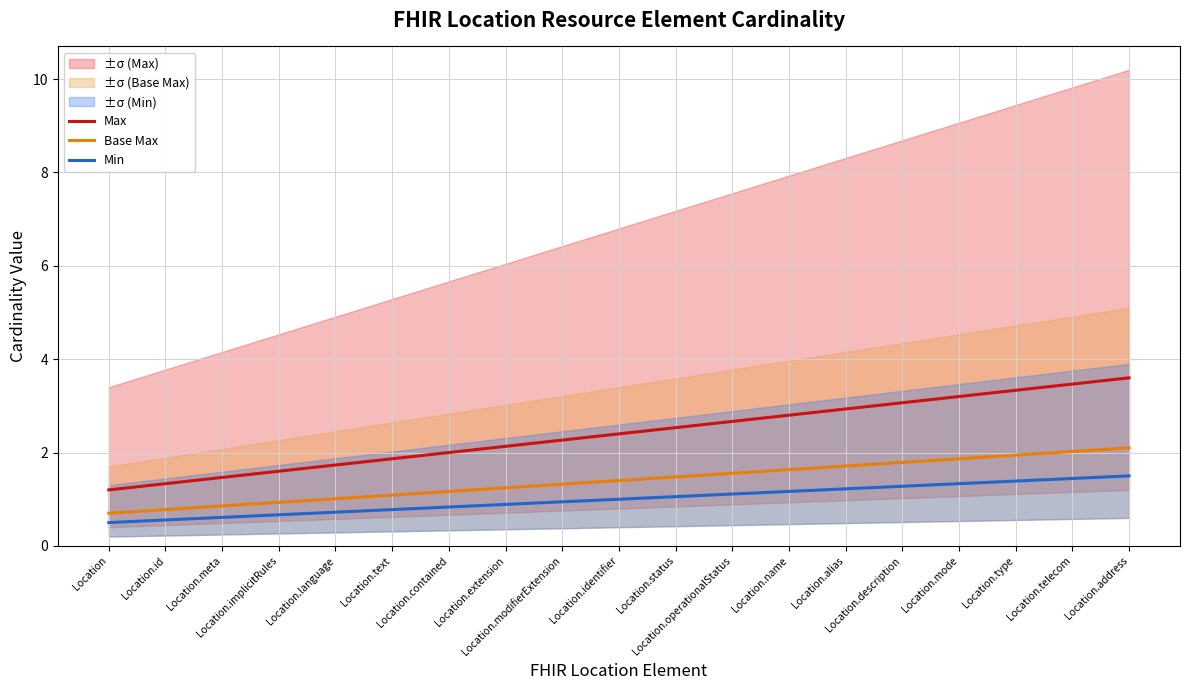

Reading left to right, list all the values displayed in this chart.

Max: Location=1.2	Location.id=1.3	Location.meta=1.5	Location.implicitRules=1.6	Location.language=1.7	Location.text=1.9	Location.contained=2.0	Location.extension=2.1	Location.modifierExtension=2.3	Location.identifier=2.4	Location.status=2.5	Location.operationalStatus=2.7	Location.name=2.8	Location.alias=2.9	Location.description=3.1	Location.mode=3.2	Location.type=3.3	Location.telecom=3.5	Location.address=3.6
Base Max: Location=0.7	Location.id=0.8	Location.meta=0.9	Location.implicitRules=0.9	Location.language=1.0	Location.text=1.1	Location.contained=1.2	Location.extension=1.2	Location.modifierExtension=1.3	Location.identifier=1.4	Location.status=1.5	Location.operationalStatus=1.6	Location.name=1.6	Location.alias=1.7	Location.description=1.8	Location.mode=1.9	Location.type=1.9	Location.telecom=2.0	Location.address=2.1
Min: Location=0.5	Location.id=0.6	Location.meta=0.6	Location.implicitRules=0.7	Location.language=0.7	Location.text=0.8	Location.contained=0.8	Location.extension=0.9	Location.modifierExtension=0.9	Location.identifier=1.0	Location.status=1.1	Location.operationalStatus=1.1	Location.name=1.2	Location.alias=1.2	Location.description=1.3	Location.mode=1.3	Location.type=1.4	Location.telecom=1.4	Location.address=1.5